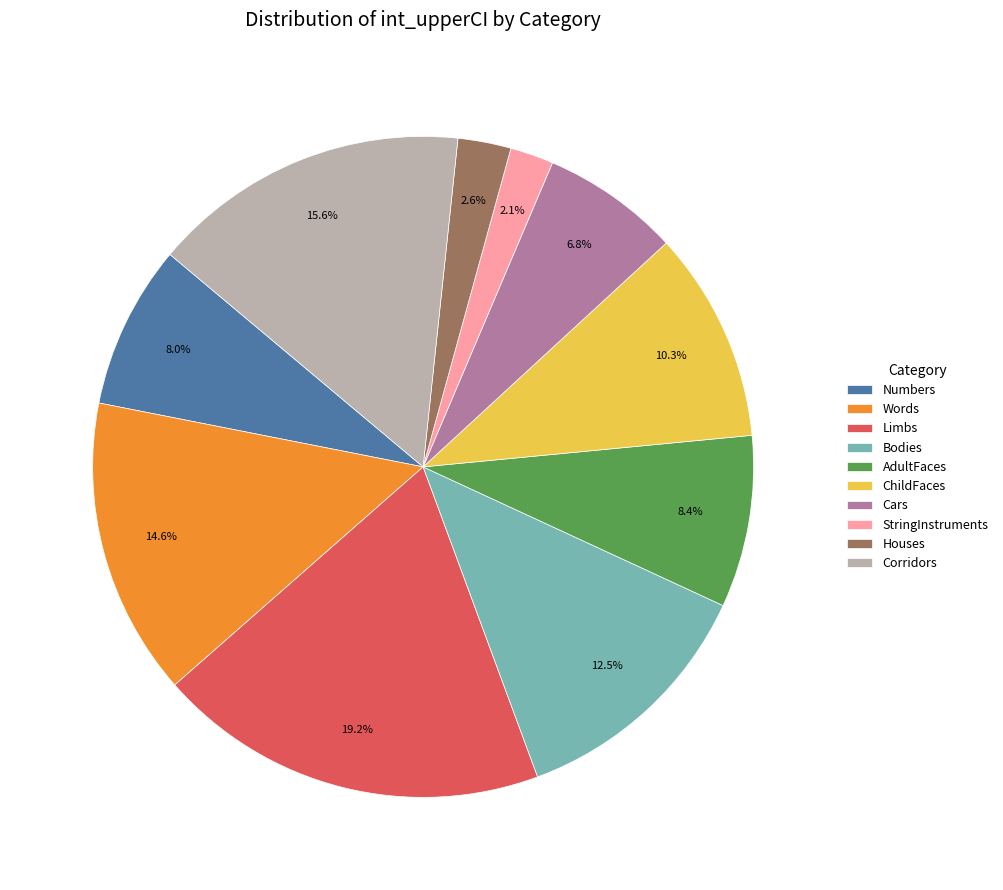

Is there any slice that represents more than half of the pie?

No